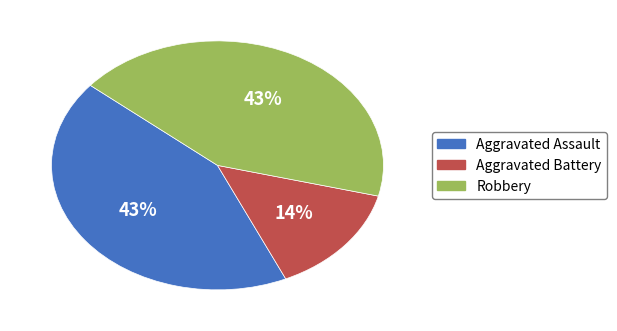

Does any single category account for the majority?

No